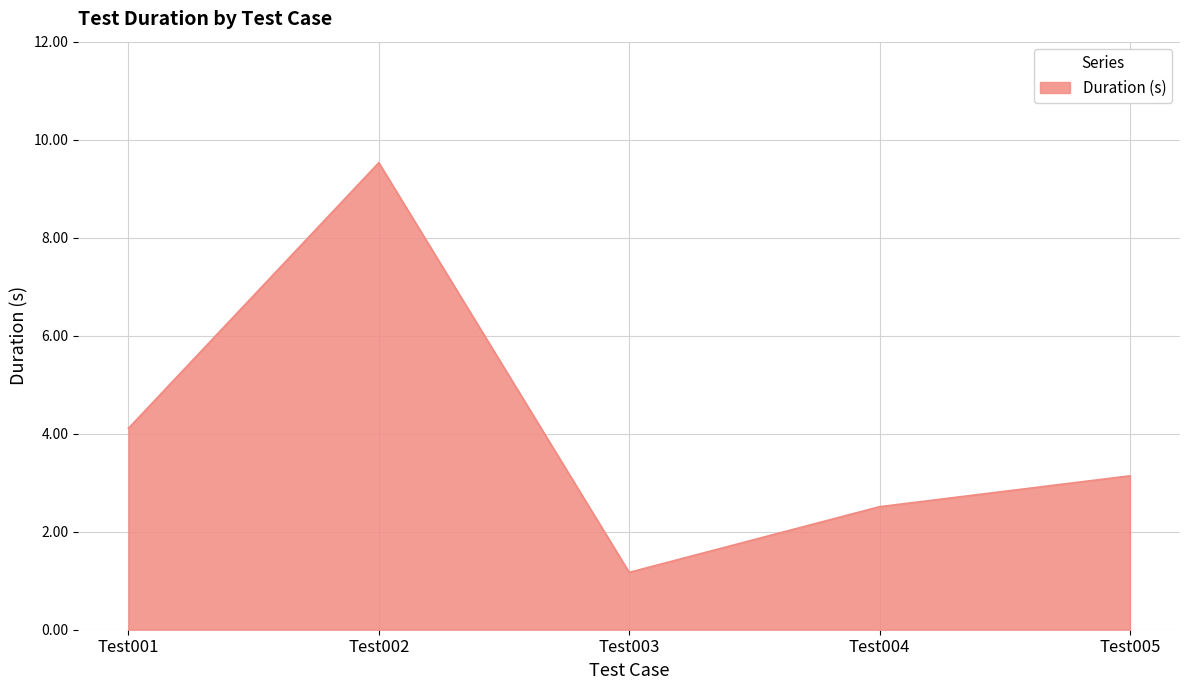

Does the chart have visible grid lines?

Yes